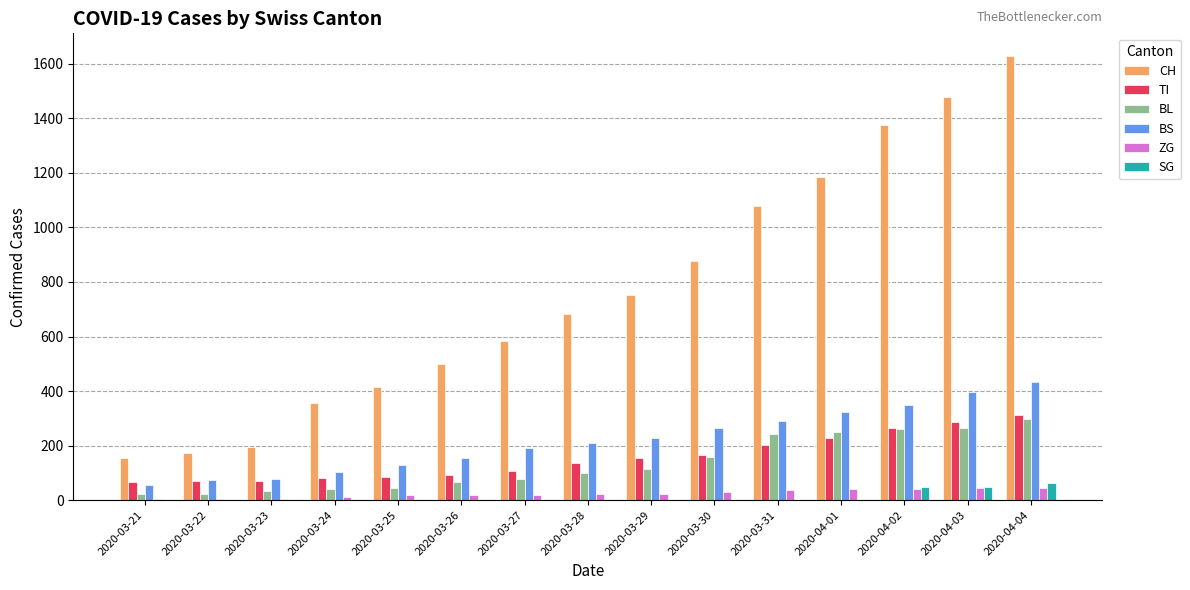

The value of CH at 2020-03-24 is 355. True or false?

True